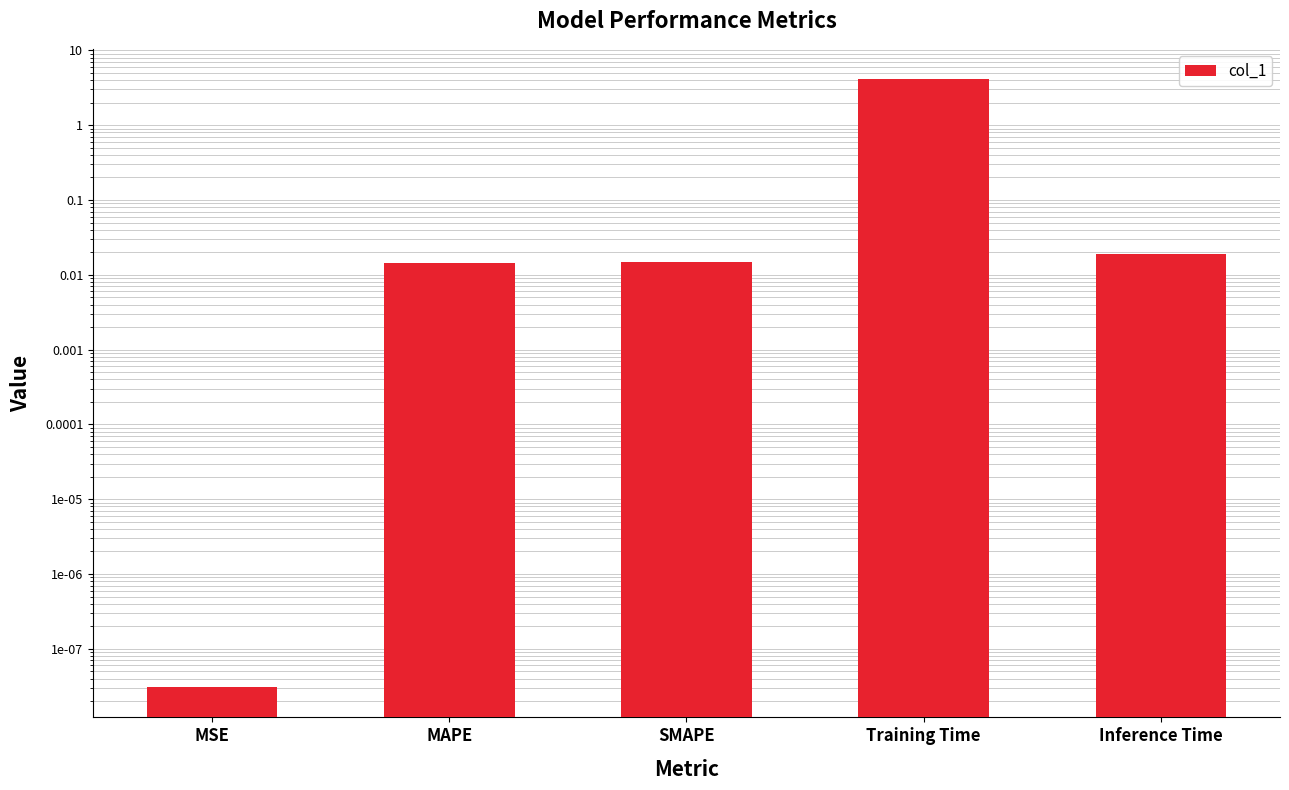

Between Training Time and Inference Time, which is larger?

Training Time